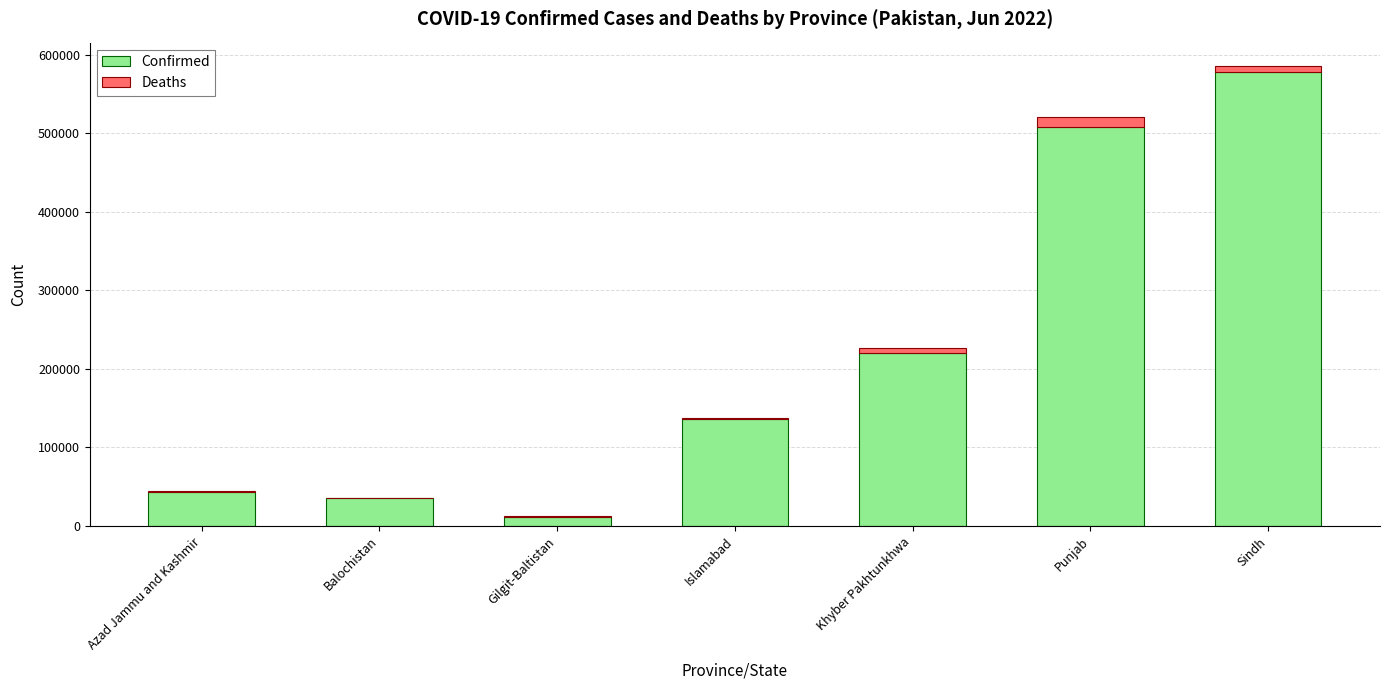

True or false: Confirmed has a value of 219787 at Khyber Pakhtunkhwa.

True